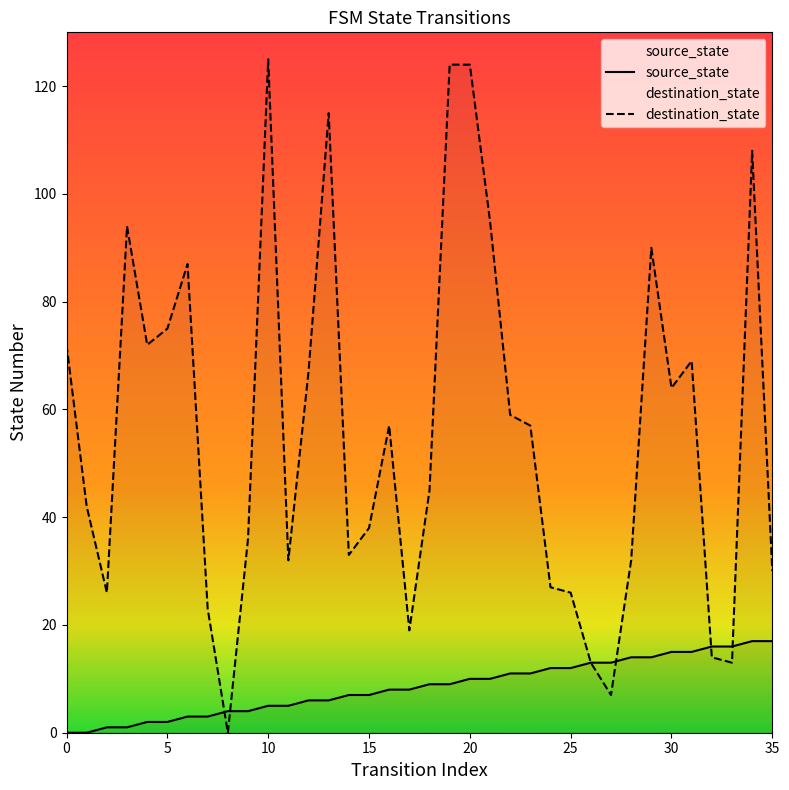

Reading left to right, extract all data points from this chart.

source_state: 0	0	1	1	2	2	3	3	4	4	5	5	6	6	7	7	8	8	9	9	10	10	11	11	12	12	13	13	14	14	15	15	16	16	17	17
destination_state: 72	42	26	94	72	75	87	23	0	36	125	32	67	115	33	38	57	19	45	124	124	95	59	57	27	26	13	7	32	90	64	69	14	13	108	30